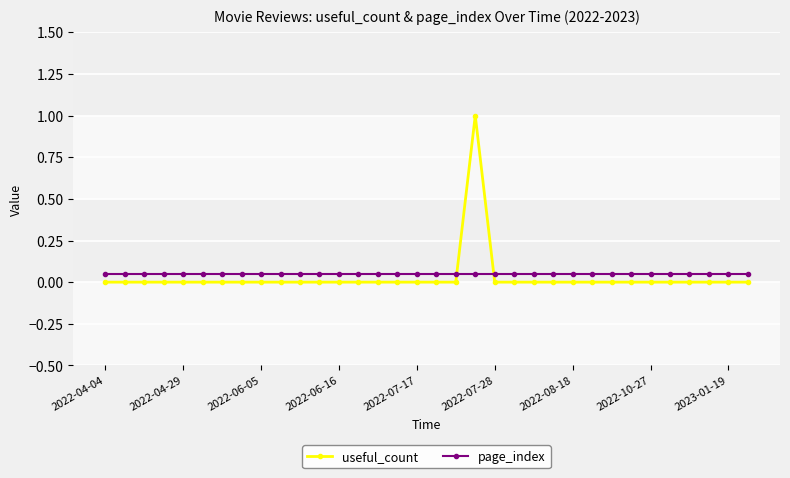

Reading left to right, extract all data points from this chart.

useful_count: 0.0	0.0	0.0	0.0	0.0	0.0	0.0	0.0	0.0	0.0	0.0	0.0	0.0	0.0	0.0	0.0	0.0	0.0	0.0	1.0	0.0	0.0	0.0	0.0	0.0	0.0	0.0	0.0	0.0	0.0	0.0	0.0	0.0	0.0
page_index: 0.1	0.1	0.1	0.1	0.1	0.1	0.1	0.1	0.1	0.1	0.1	0.1	0.1	0.1	0.1	0.1	0.1	0.1	0.1	0.1	0.1	0.1	0.1	0.1	0.1	0.1	0.1	0.1	0.1	0.1	0.1	0.1	0.1	0.1